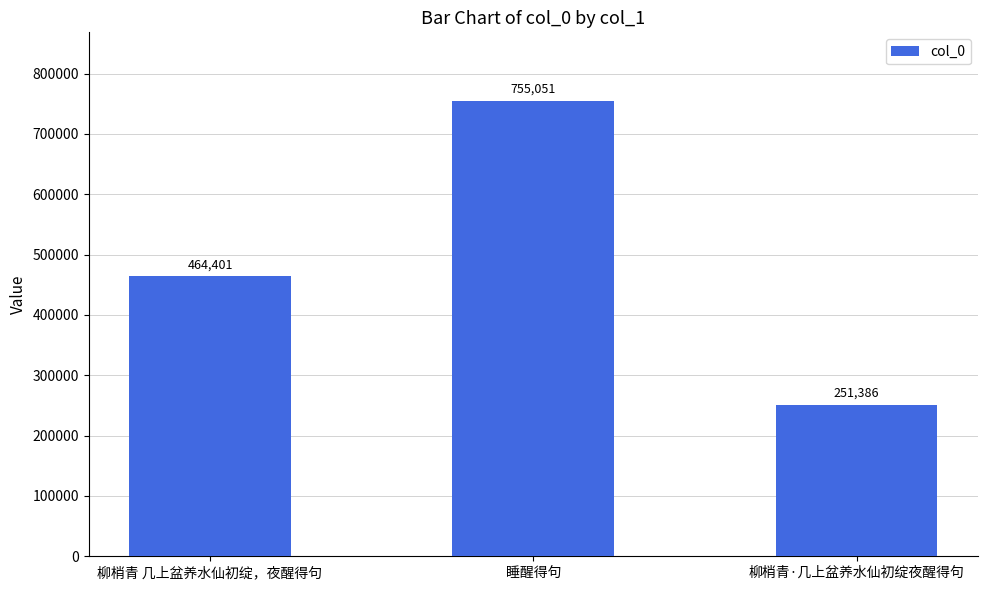

Reading right to left, list all the values displayed in this chart.

柳梢青·几上盆养水仙初绽夜醒得句=251386	睡醒得句=755051	柳梢青 几上盆养水仙初绽，夜醒得句=464401